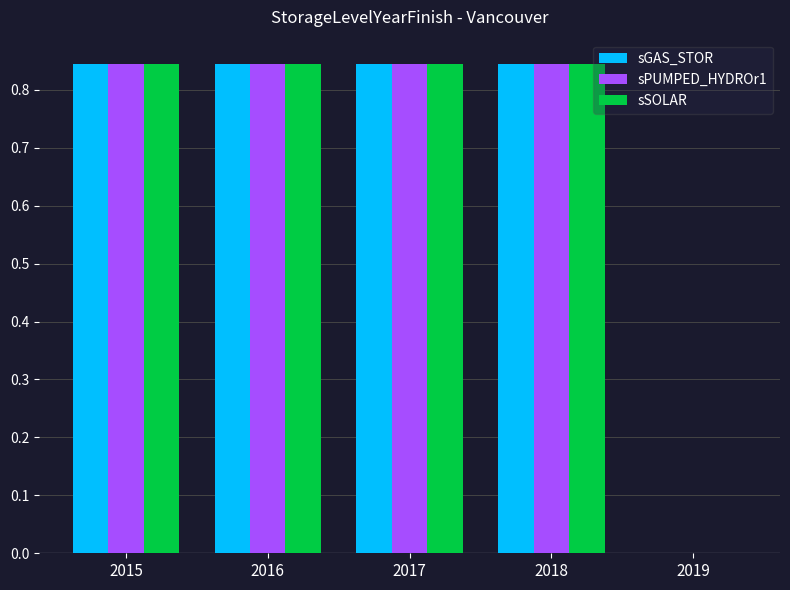

Count the number of data series in this chart.

3